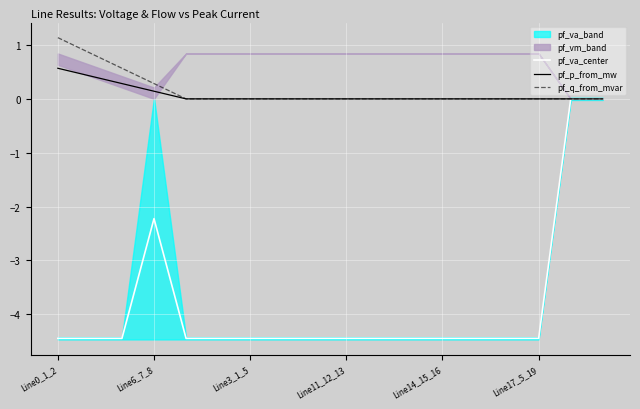

True or false: pf_q_from_mvar has a value of 0.0 at Line17_5_19.

True